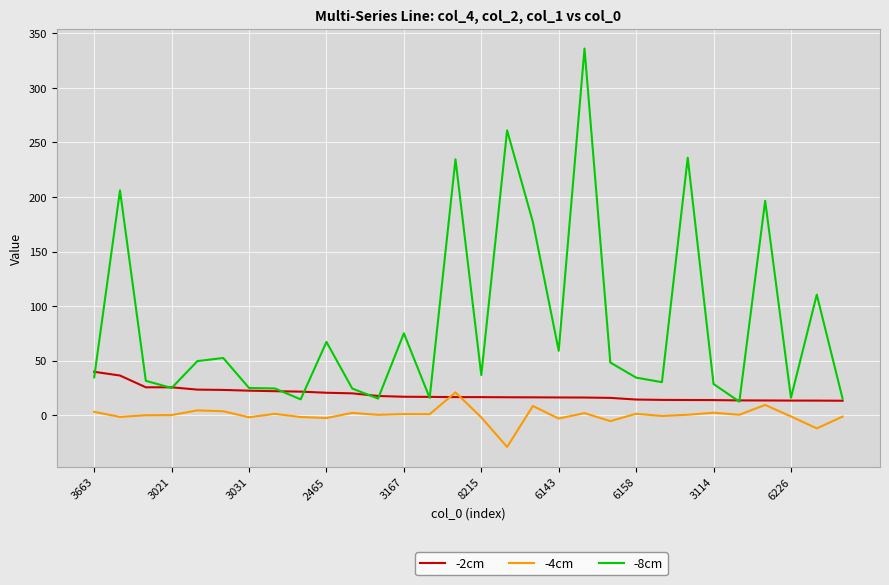

What is the minimum value shown in the chart?

-29.0